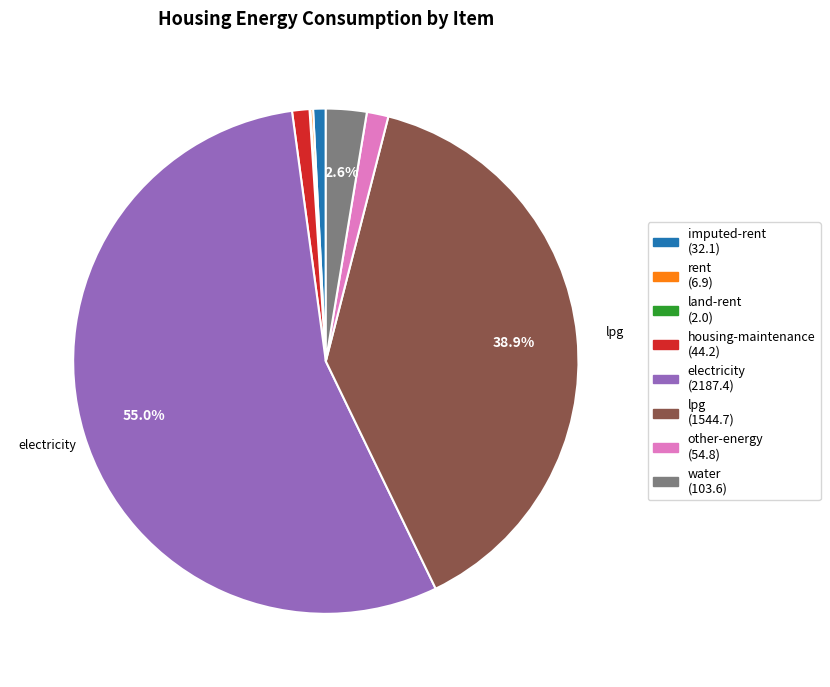

What portion of the pie excludes lpg (1544.7)?

61.1%